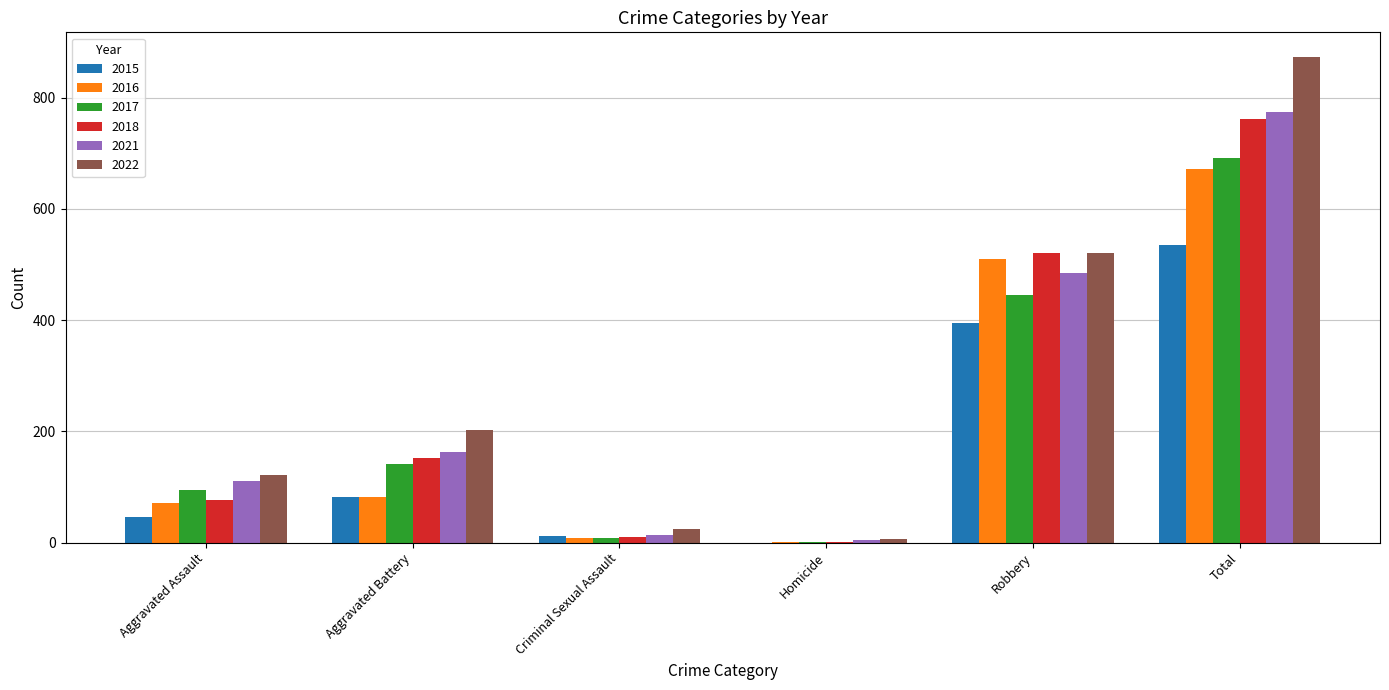

What are all the series names shown in the legend?

2015, 2016, 2017, 2018, 2021, 2022